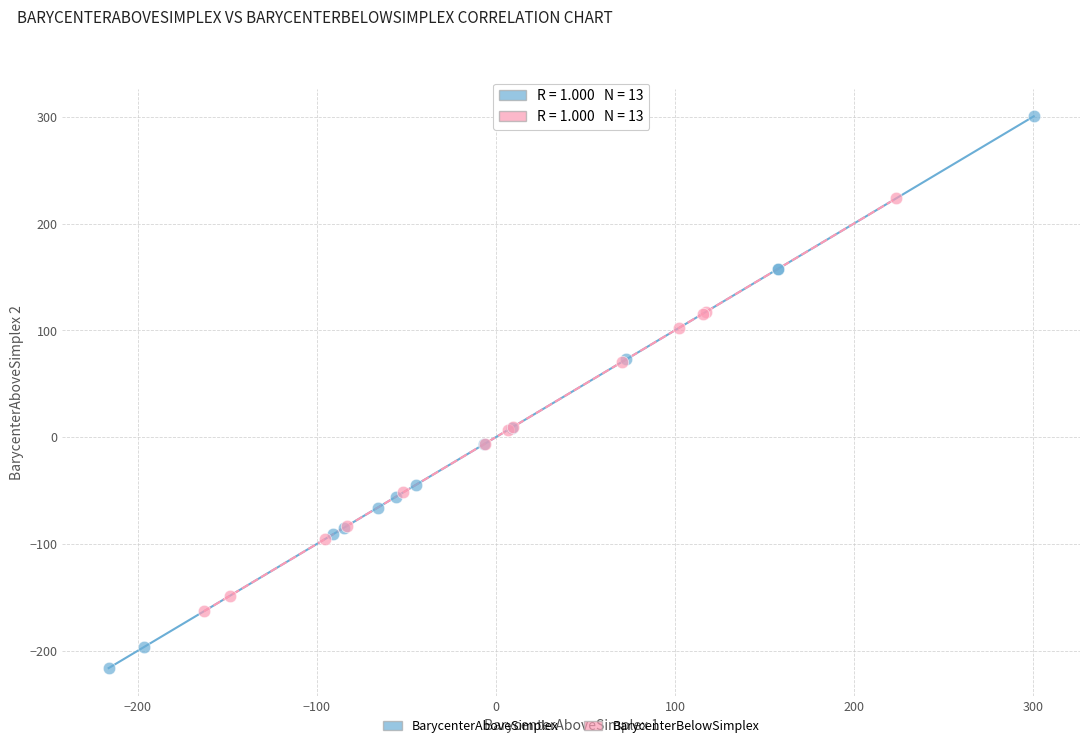

Which series reaches the maximum Y coordinate?

BarycenterAboveSimplex